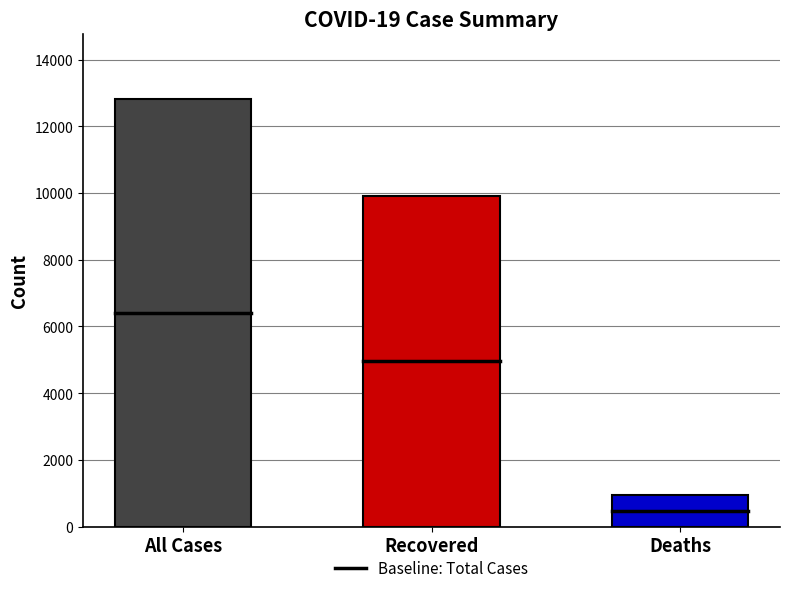

Reading right to left, transcribe all the data shown in this chart.

952	9907	12828